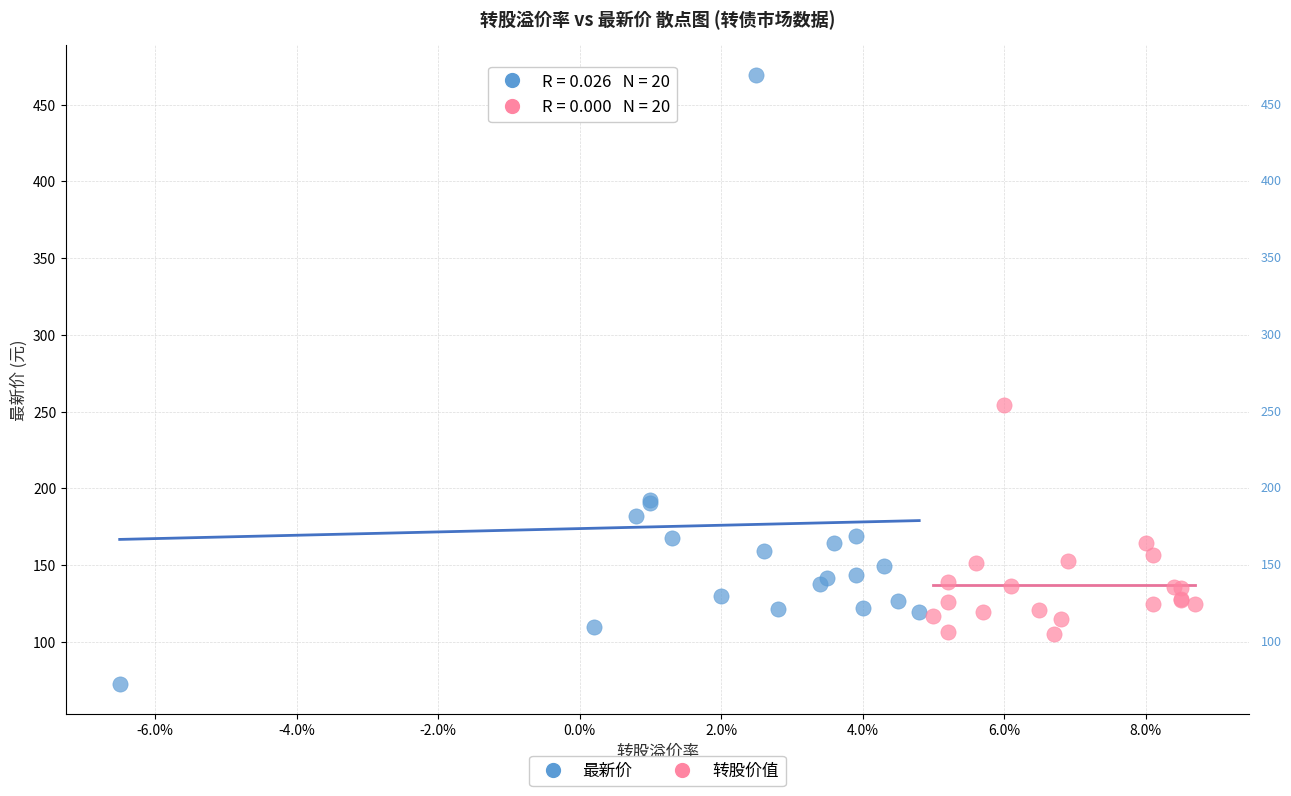

Which series reaches the minimum Y coordinate?

最新价